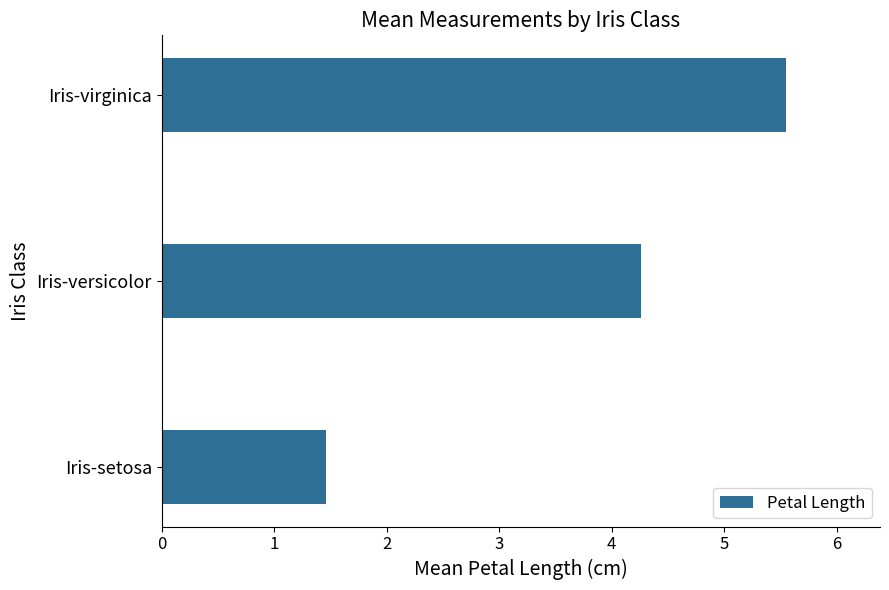

Rank the categories by value from highest to lowest.

Iris-virginica, Iris-versicolor, Iris-setosa